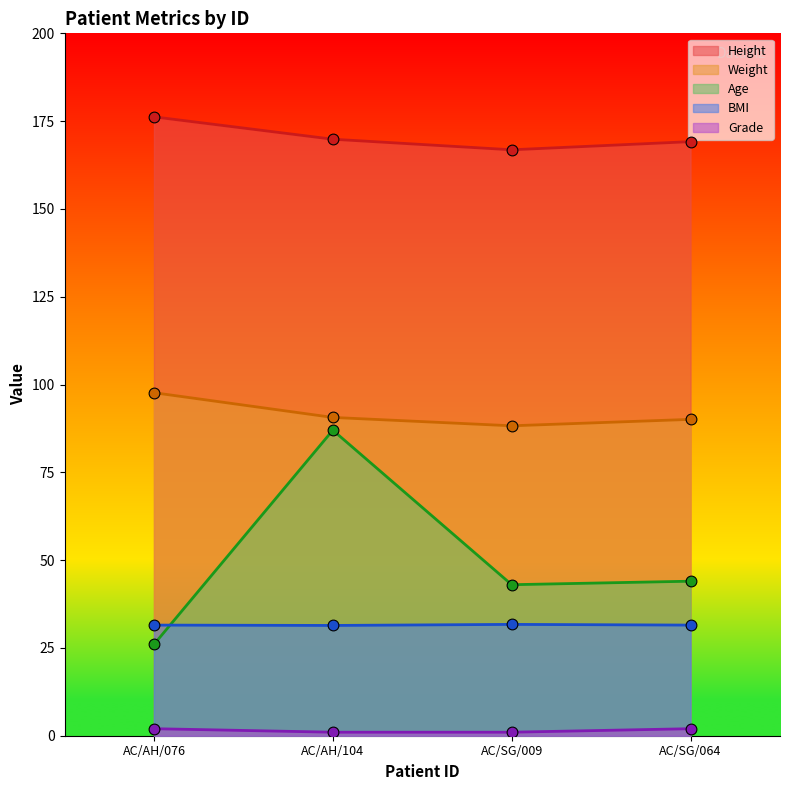

What are all the series names shown in the legend?

Height, Weight, Age, BMI, Grade